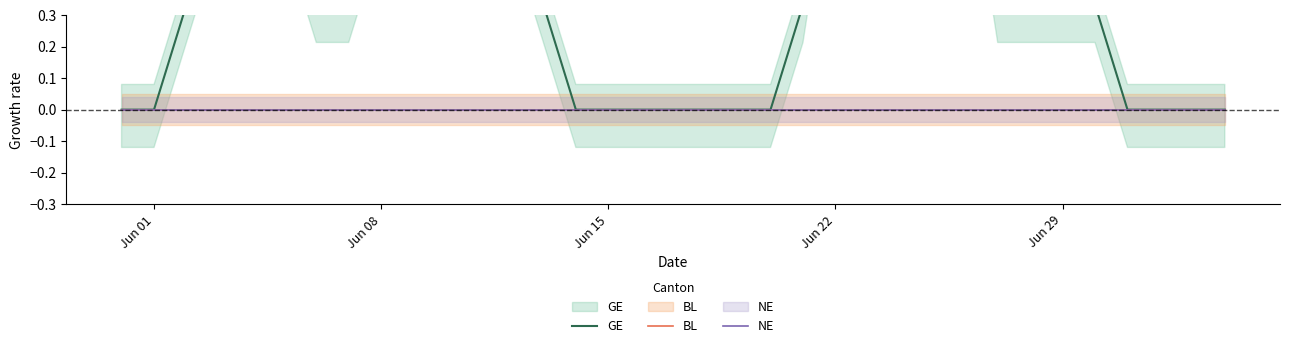

What is the difference between the maximum and minimum values in the GE series?

1.3